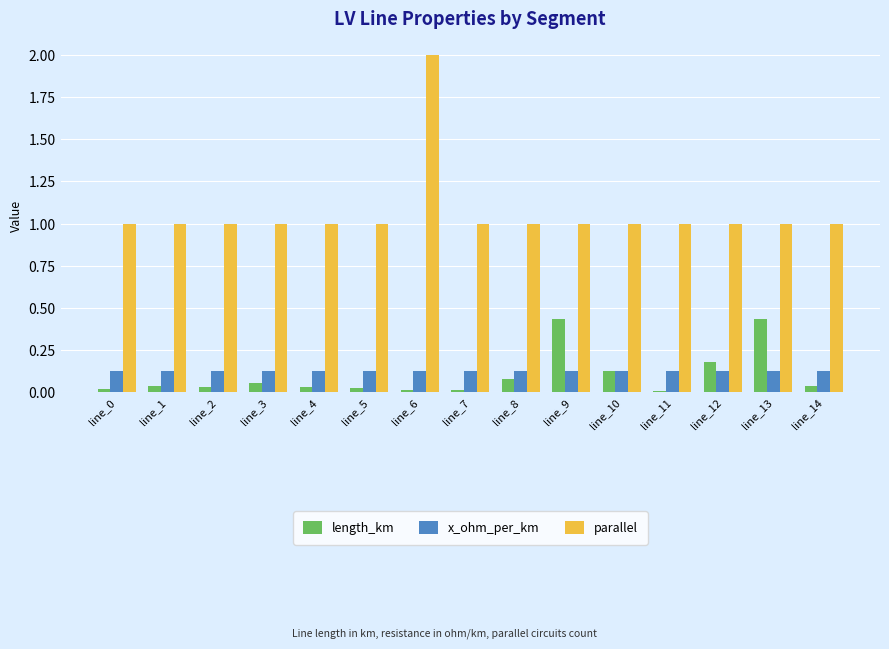

What is the sum of all length_km values?

1.5